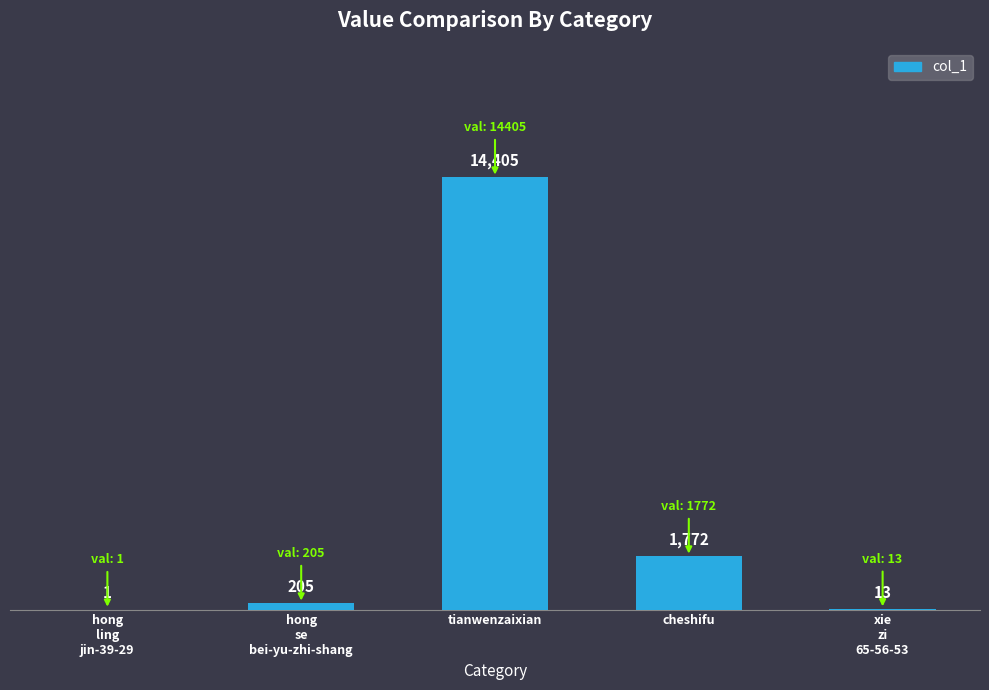

What is the average value?

3279